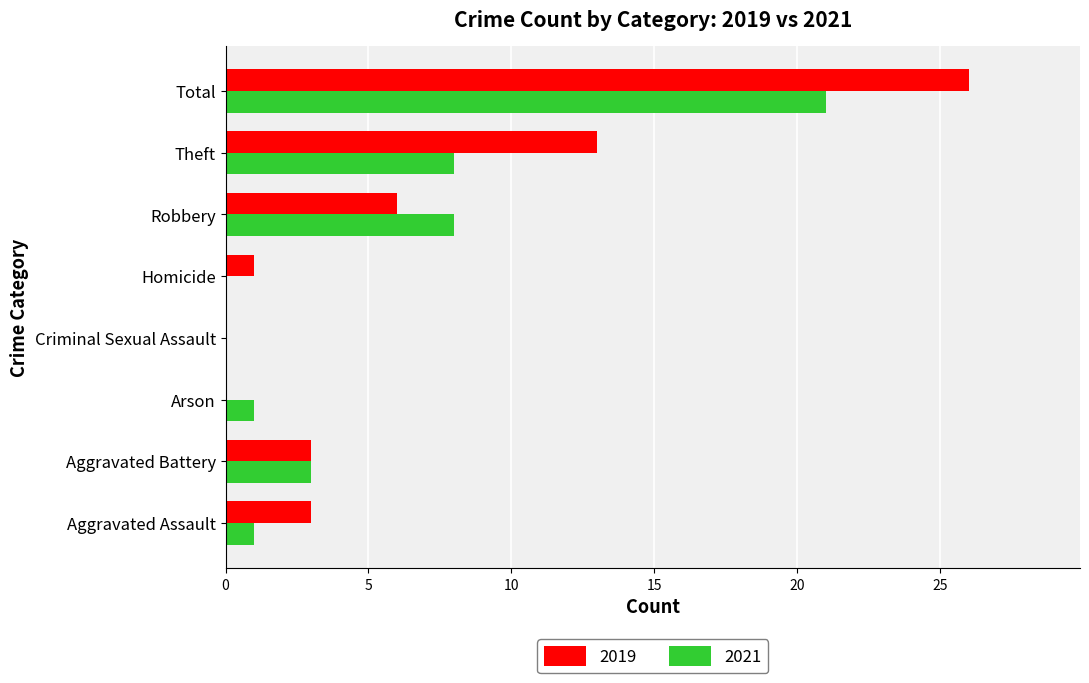

What is the approximate value of 2019 at Total, to the nearest 5?

25